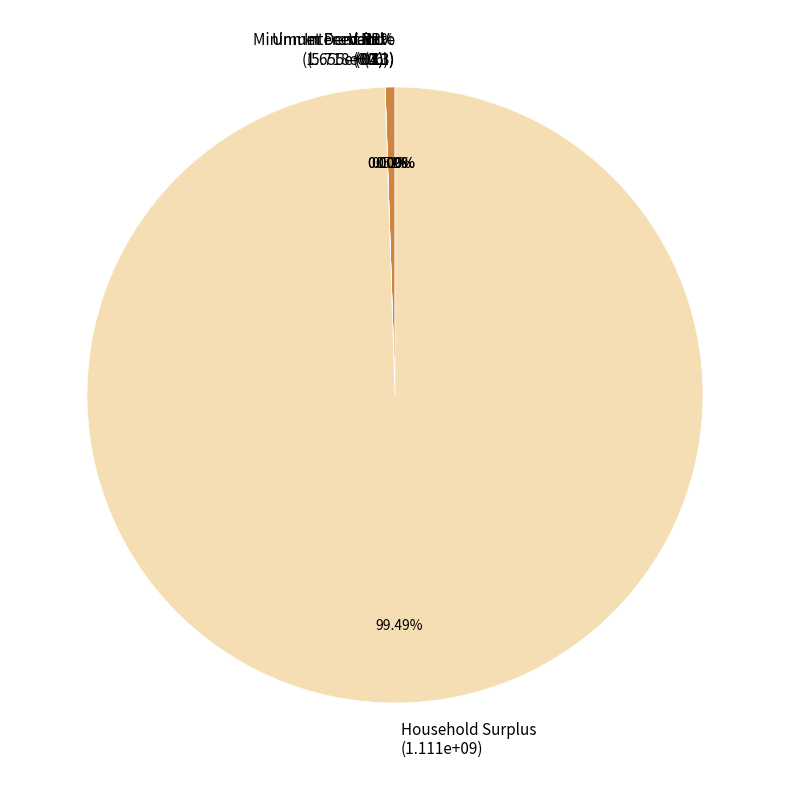

What is the largest slice in the pie chart?

Household Surplus